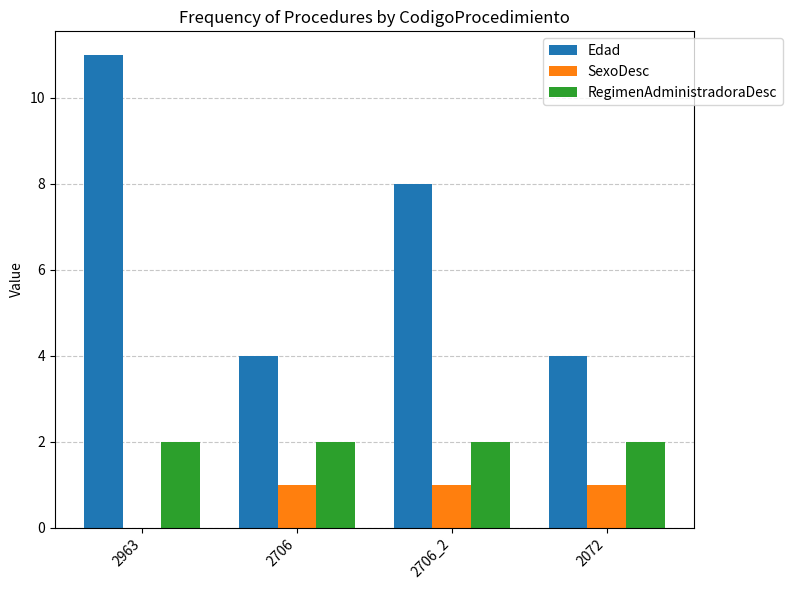

Which category has the highest value in the Edad series?

2963